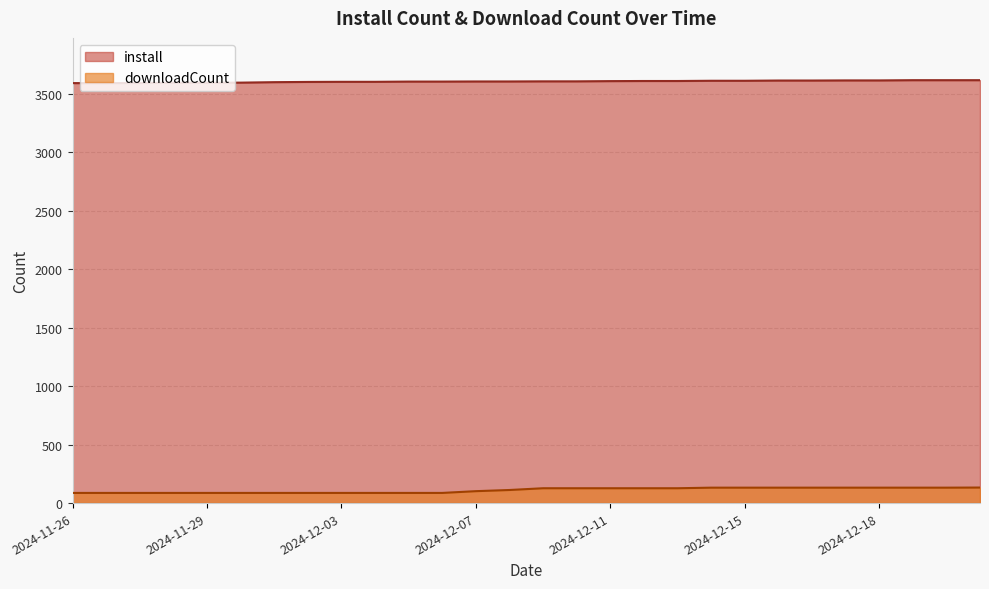

Which series has the largest range (max minus min)?

downloadCount